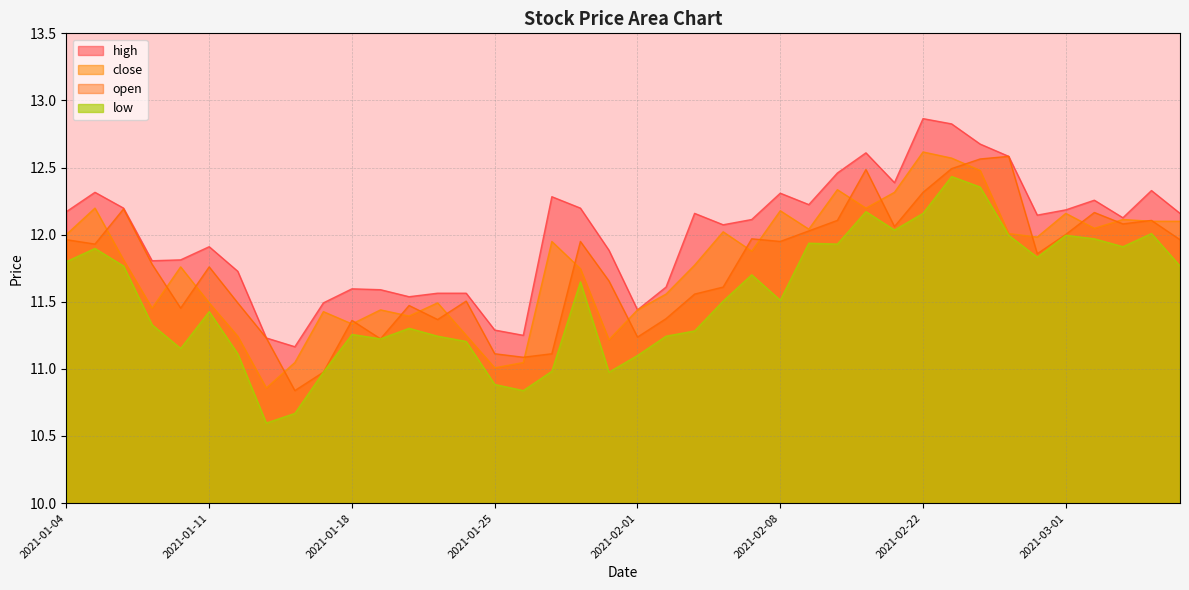

How many data points in close are above 11?

39